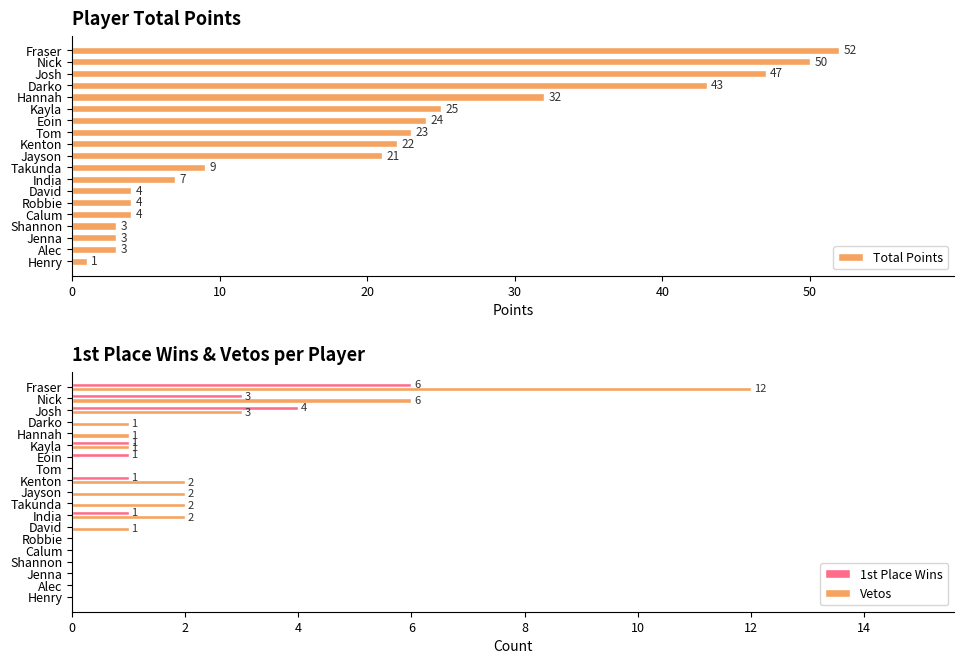

The value of Total Points at 7 is 23. True or false?

True